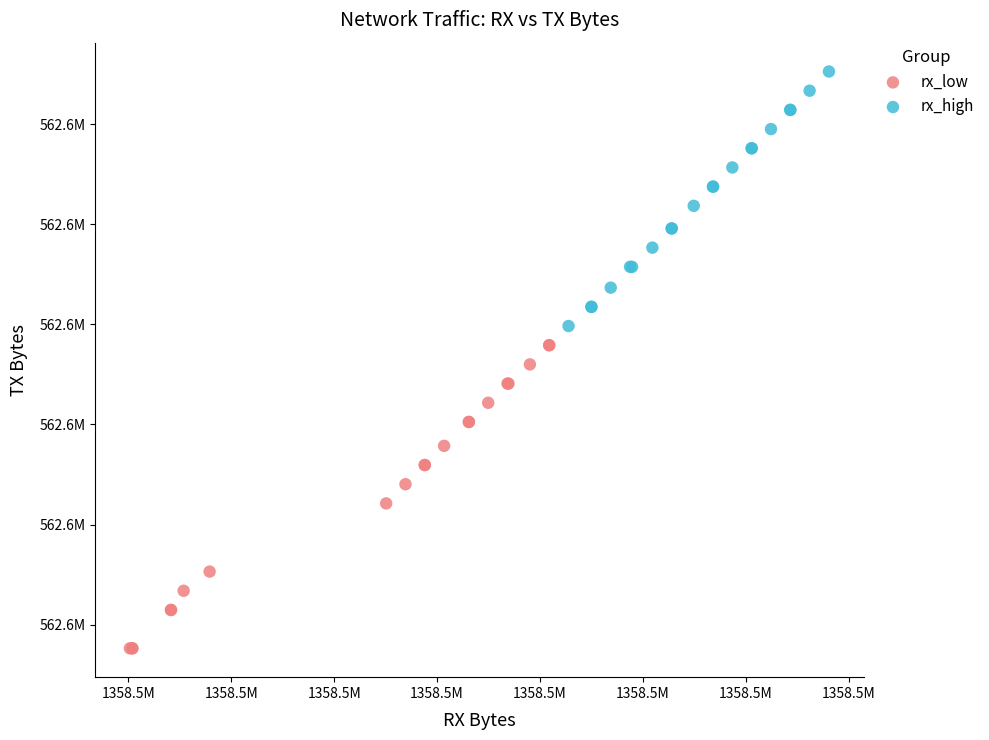

What are all the series names shown in the legend?

rx_low, rx_high